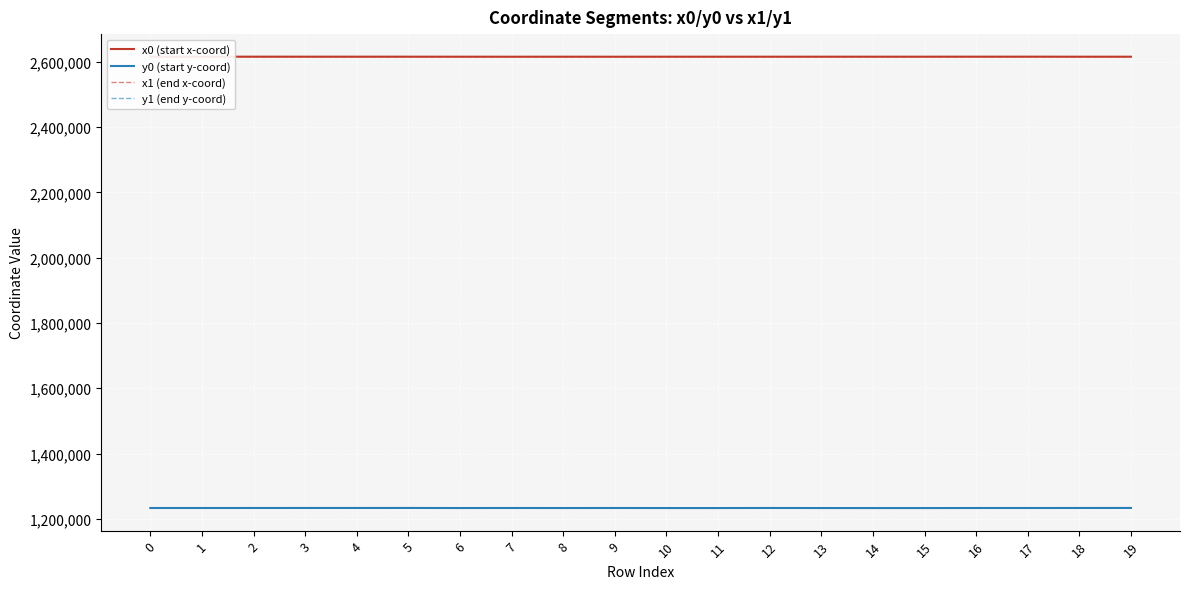

What value does the y1 (end y-coord) series have at 1?

1233247.2